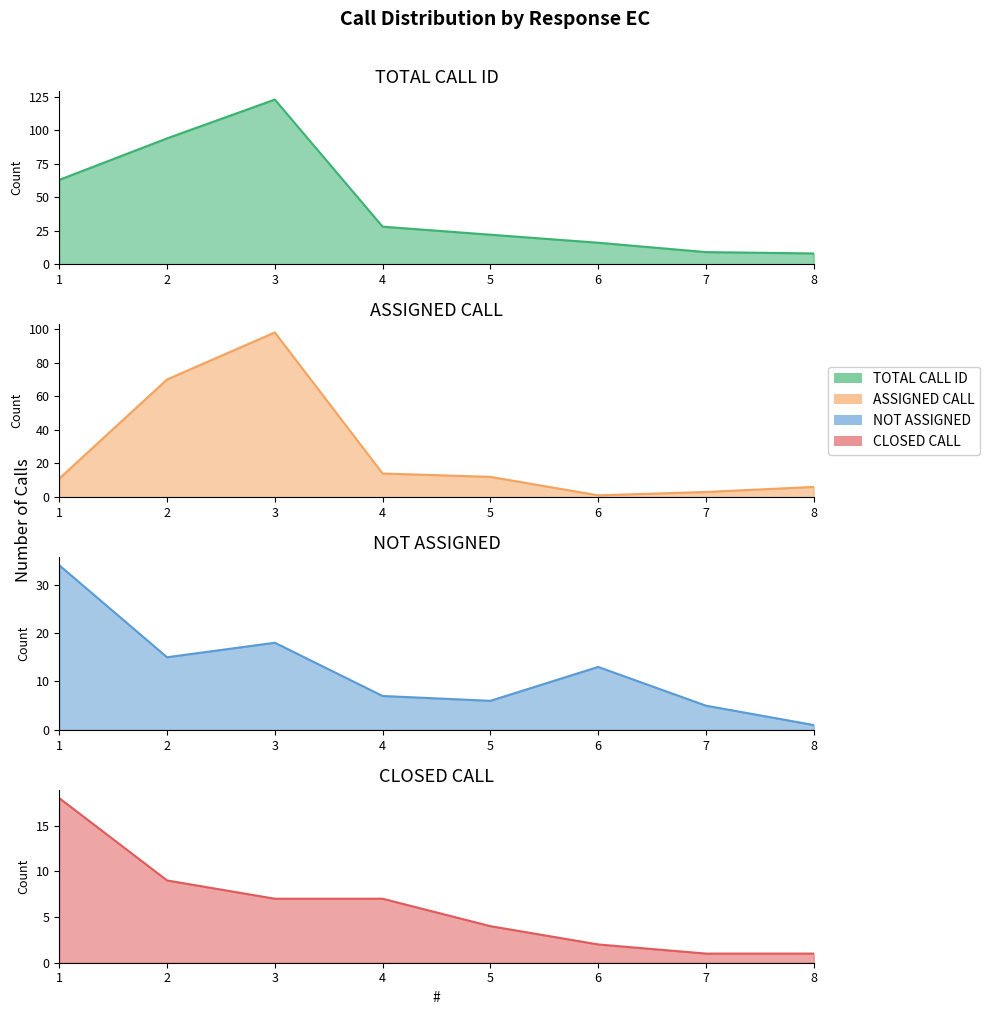

What is the difference between the second highest and second lowest values in the ASSIGNED CALL series?

67